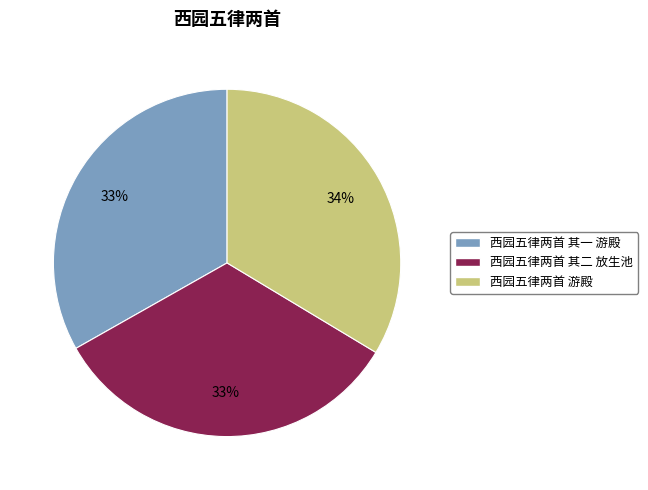

Do 西园五律两首 其二 放生池 and 西园五律两首 其一 游殿 together represent more than half of the pie?

Yes